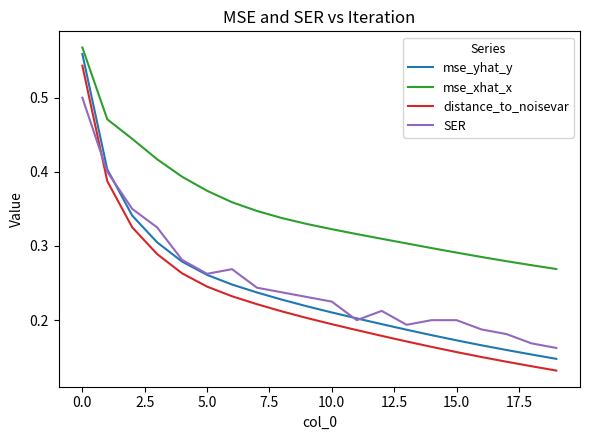

Which series has the largest total across all categories?

mse_xhat_x